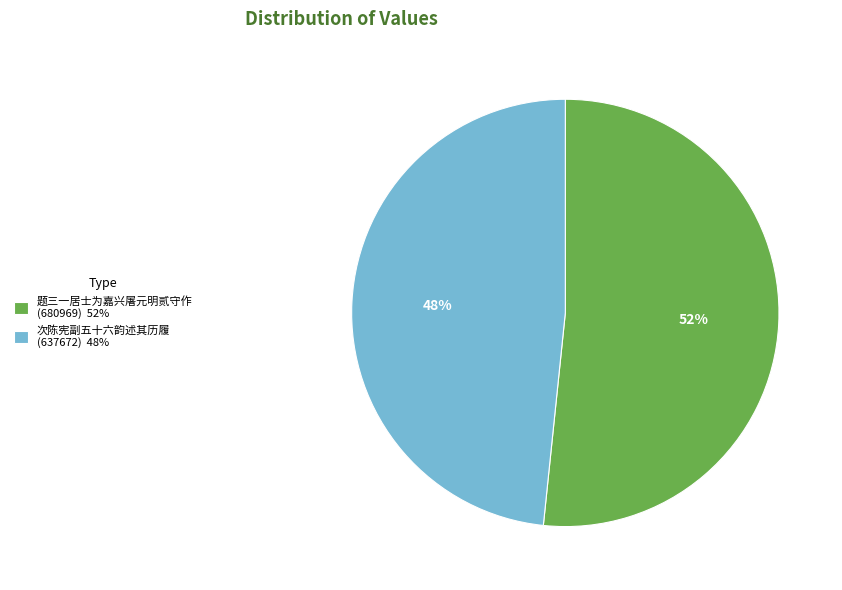

Count the number of slices in the pie.

2